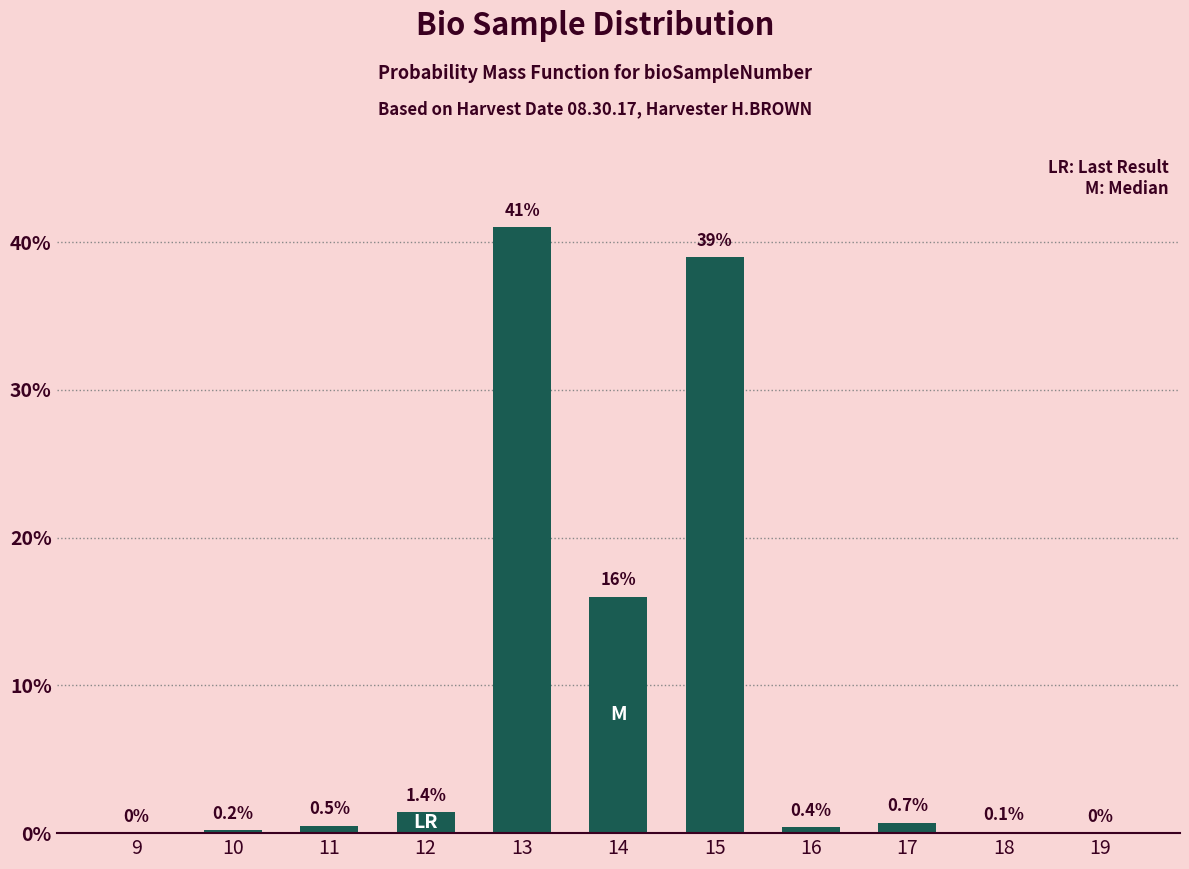

Reading left to right, list all the values displayed in this chart.

9=0.0	10=0.2	11=0.5	12=1.4	13=41.0	14=16.0	15=39.0	16=0.4	17=0.7	18=0.1	19=0.0